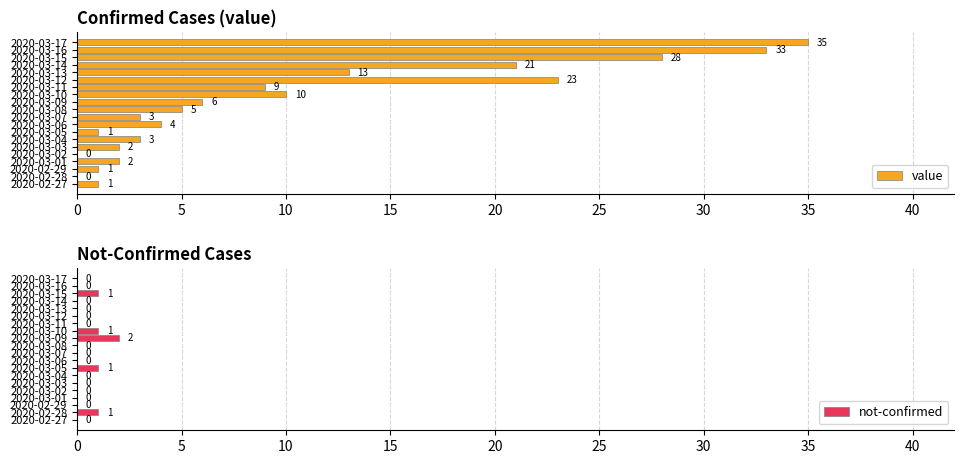

At which label does value reach its peak?

2020-03-17